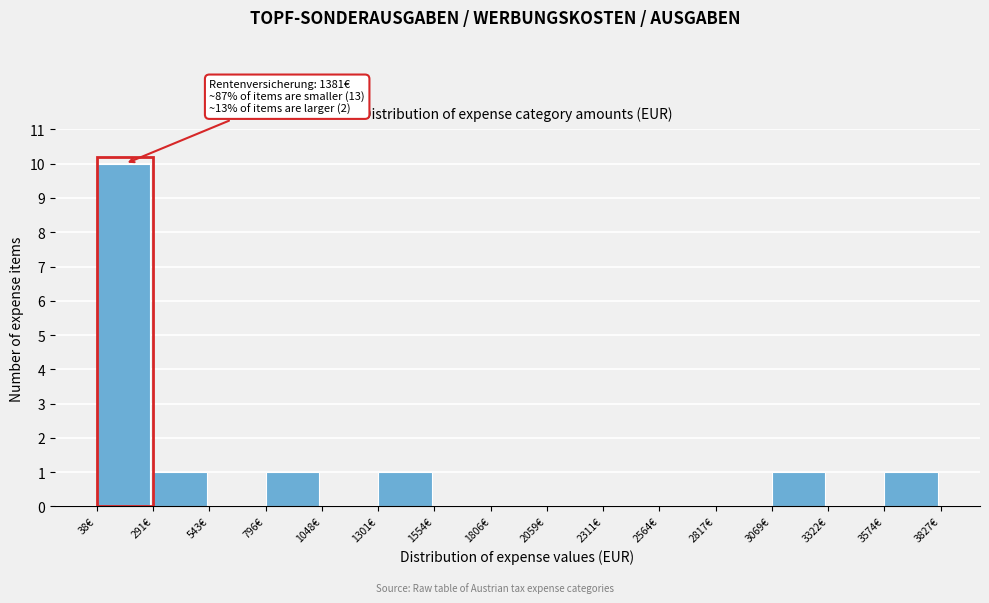

Over which range of the x-axis is the bar tallest?

50 to 300